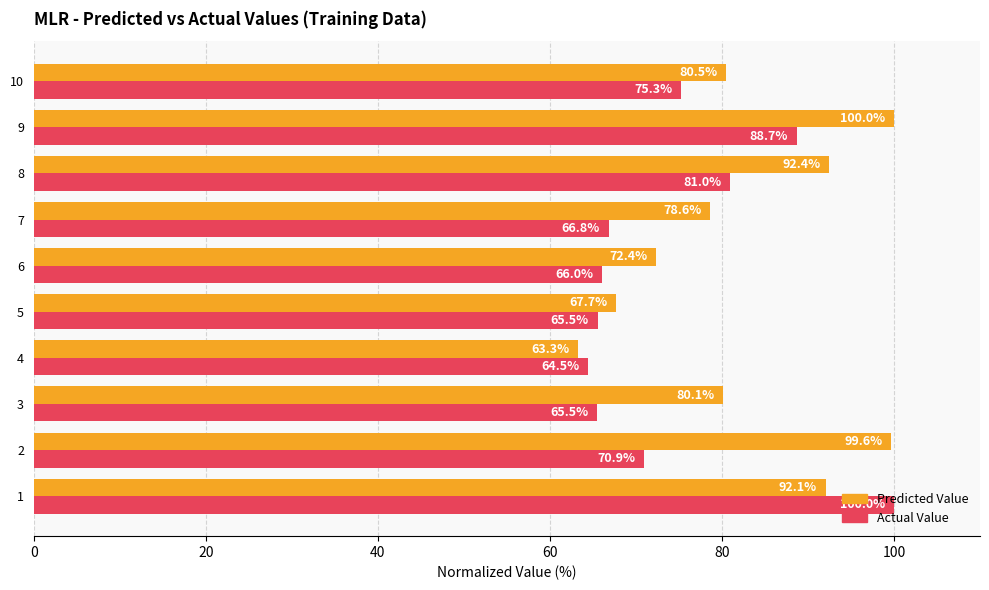

What is the spread (max minus min) of values at 6?

6.4